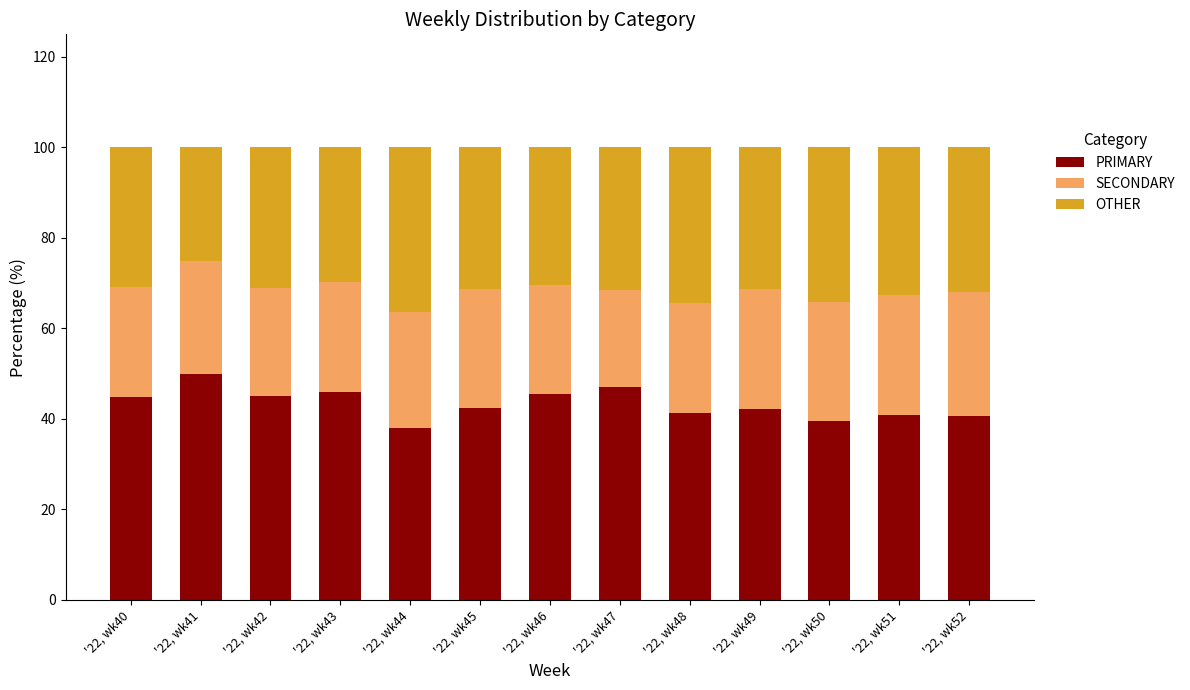

Which category has the highest value in the PRIMARY series?

'22, wk41